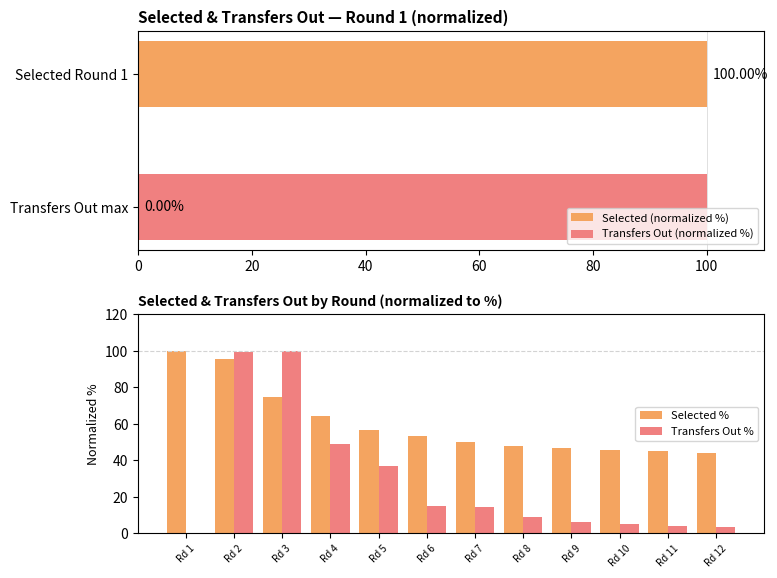

True or false: Transfers Out % has a value of 100.0 at Rd 3.

True